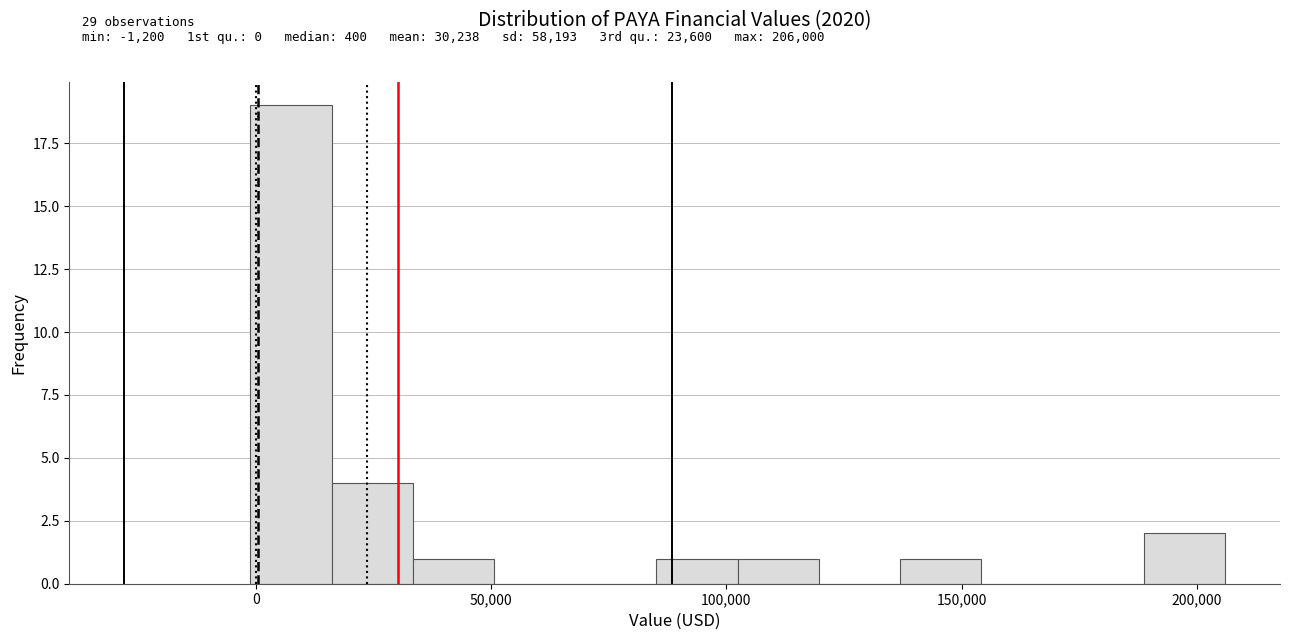

Read against the x-axis, roughly where is the centre of the tallest bar?

5000